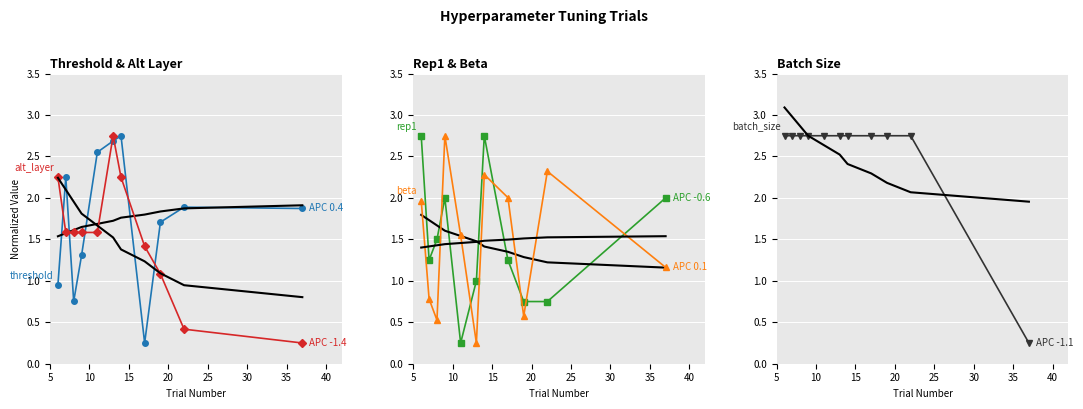

Which label corresponds to the smallest value in the chart?

17